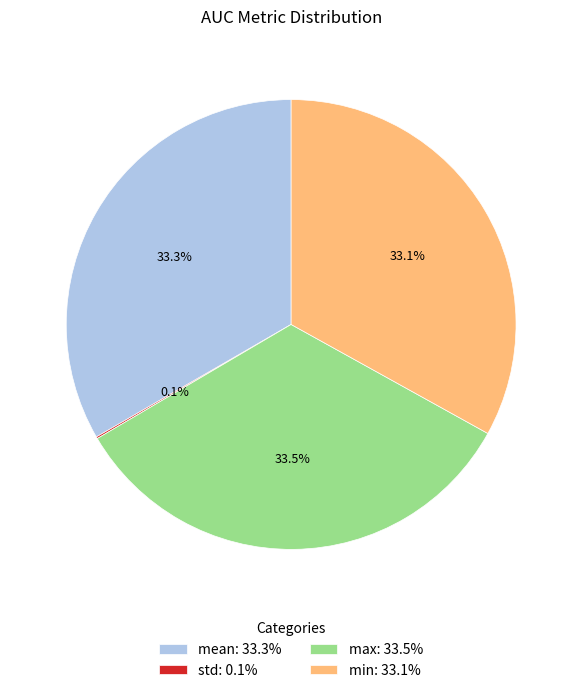

How much of the chart is everything except max: 33.5%?

66.5%